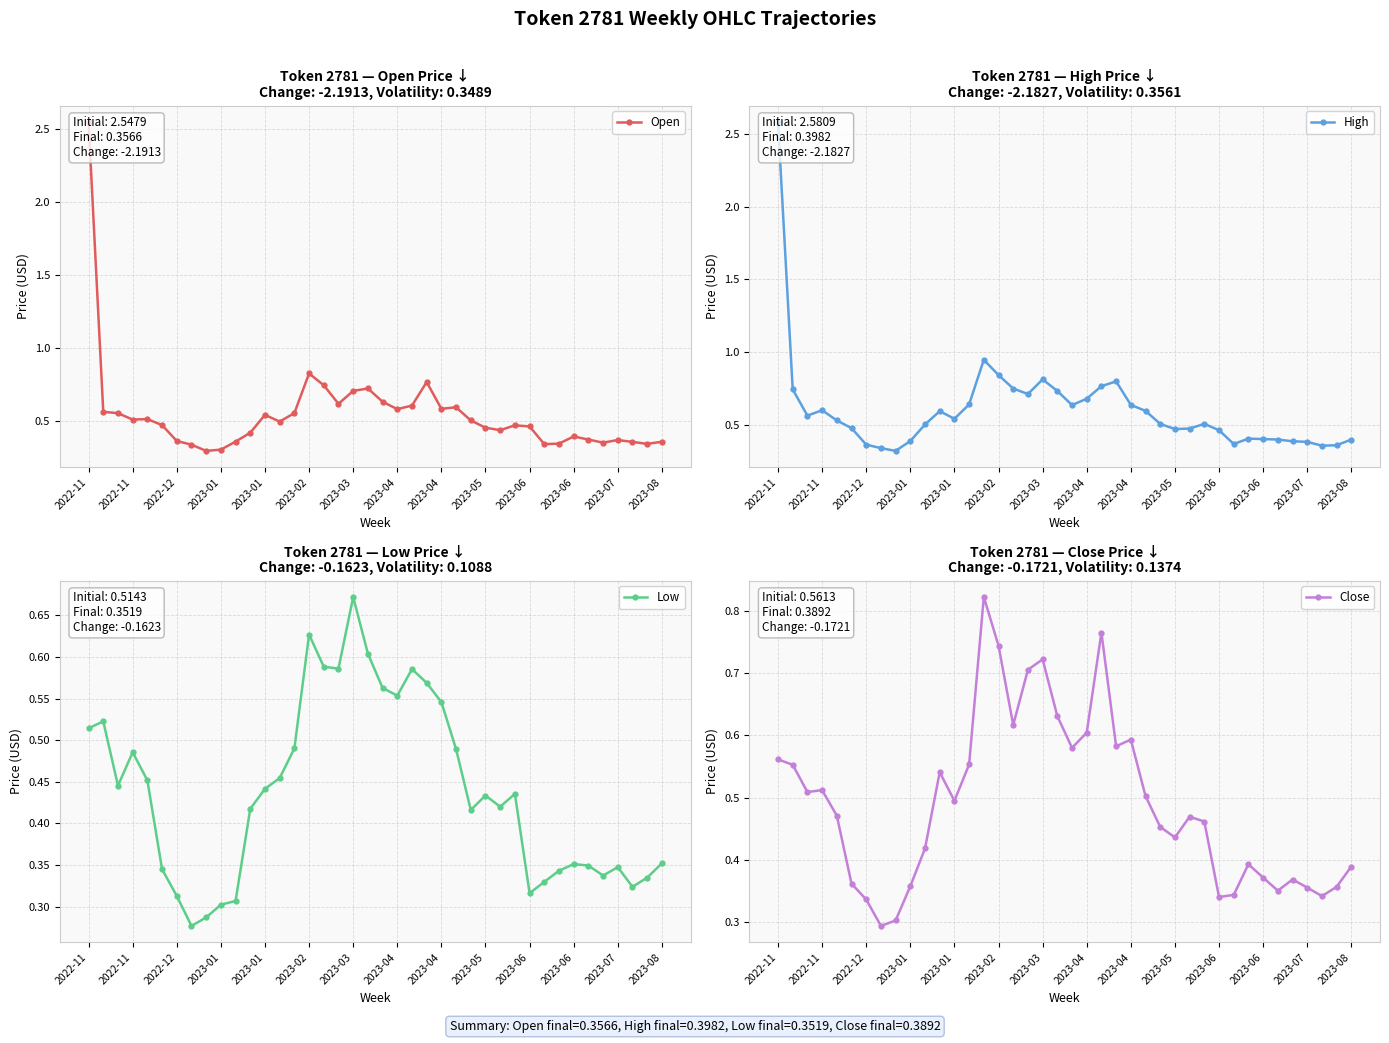

What is the sum of all Close values?

19.6